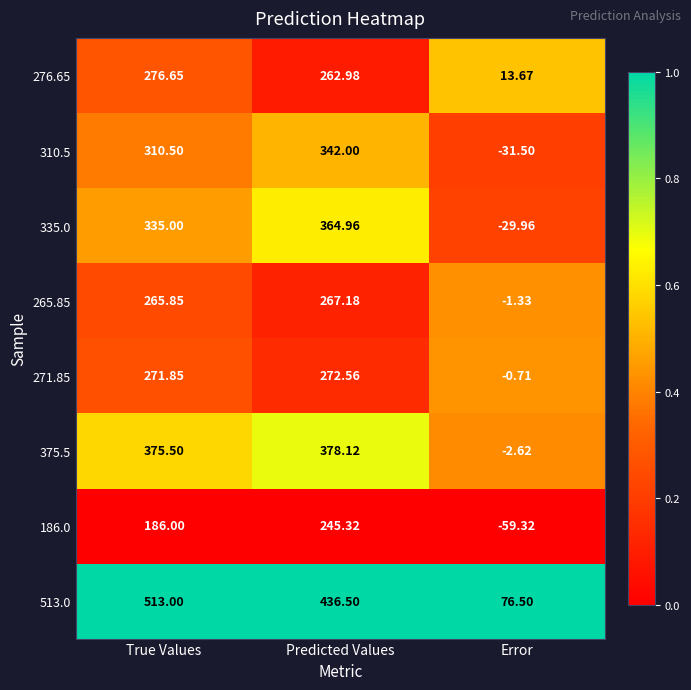

Rank the categories by 375.5 value from highest to lowest.

Predicted Values, True Values, Error